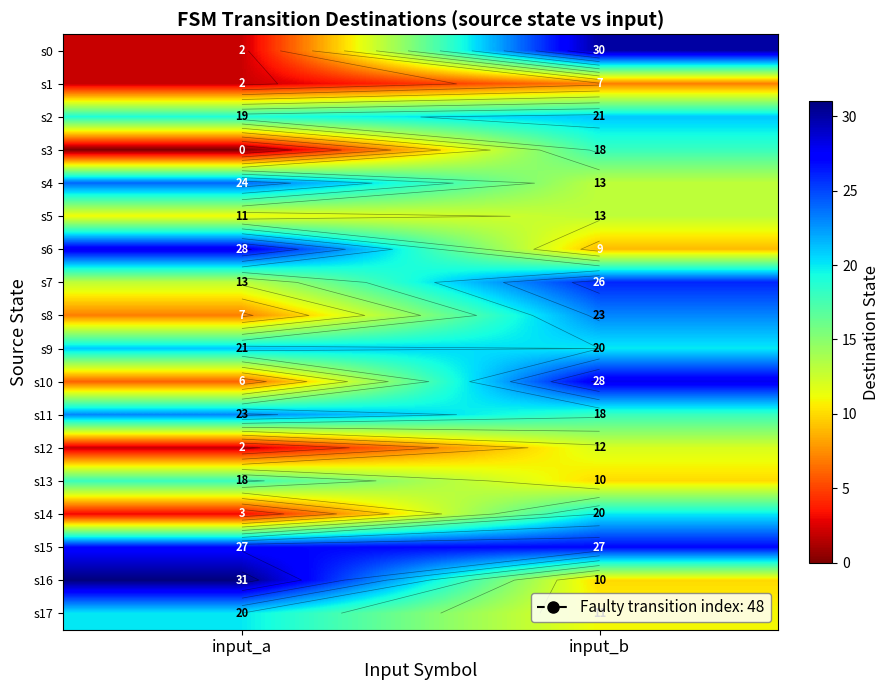

What is the difference between the s11 values at input_b and input_a?

5